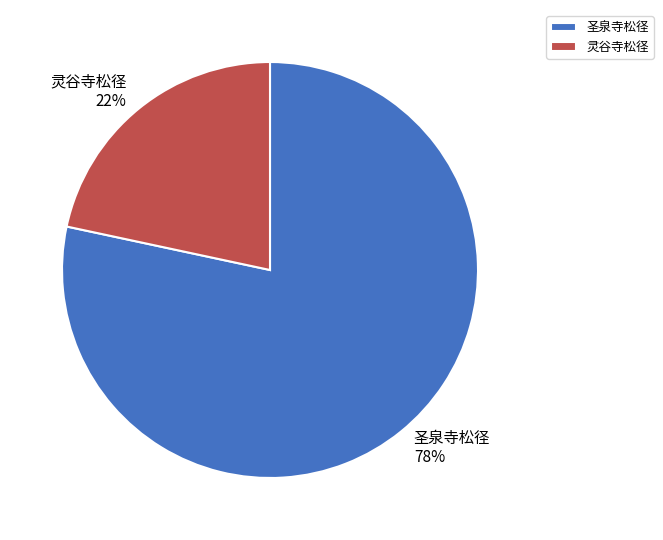

To the nearest percent, what portion does 圣泉寺松径 represent?

78%